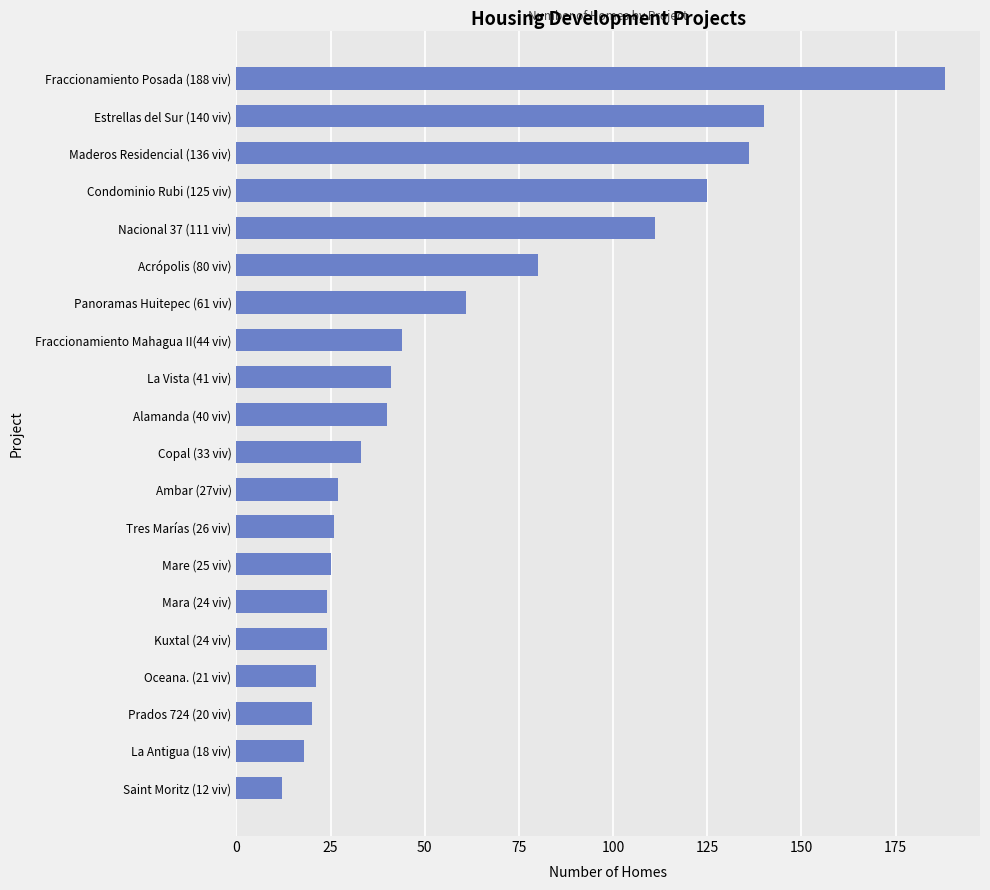

What is the average value?

60